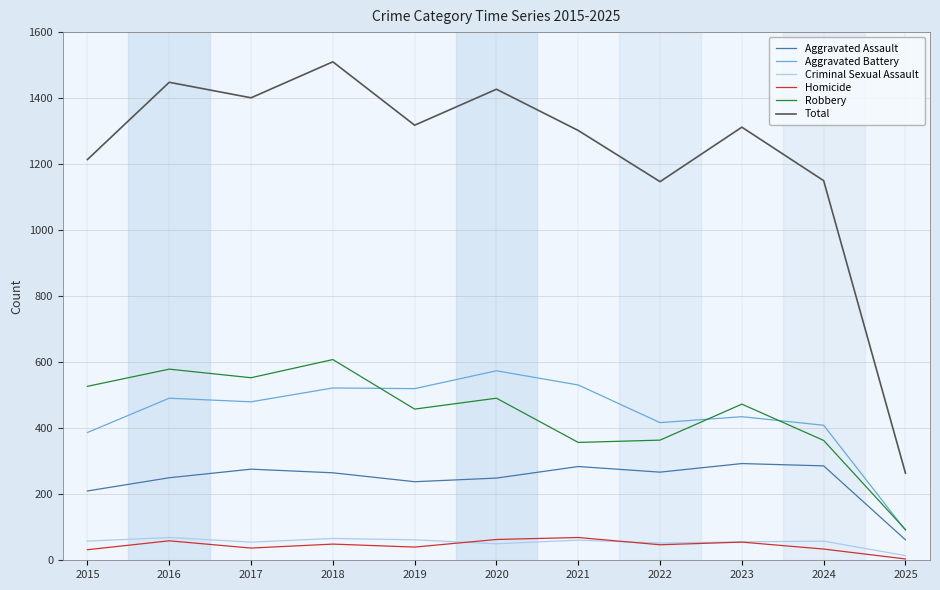

Is it true that Aggravated Assault equals 427 at 2022?

False